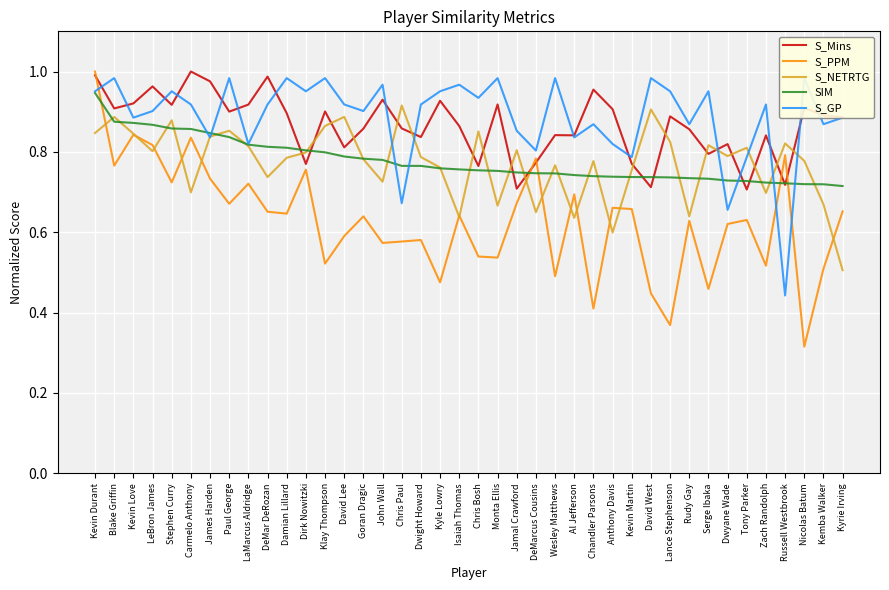

What is the spread (max minus min) of values at Anthony Davis?

0.3